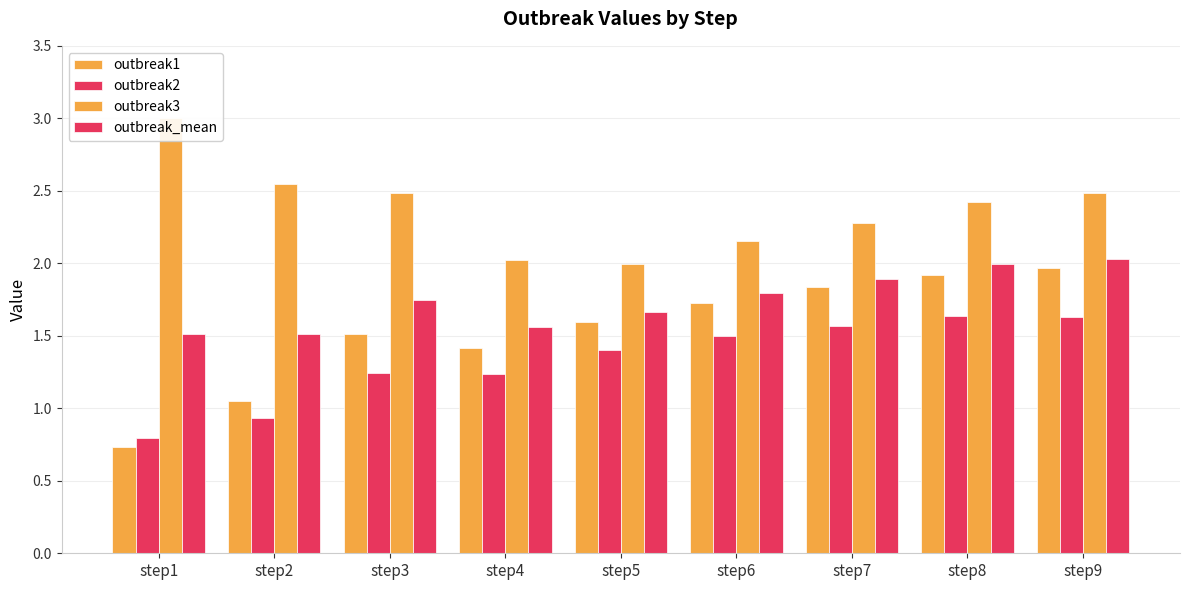

Is the value of outbreak3 at step7 greater than the value of outbreak_mean at step7?

Yes